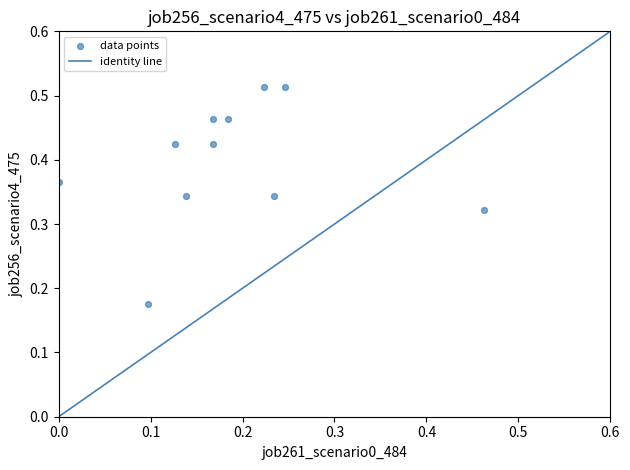

How many points are shown in the scatter plot?

11